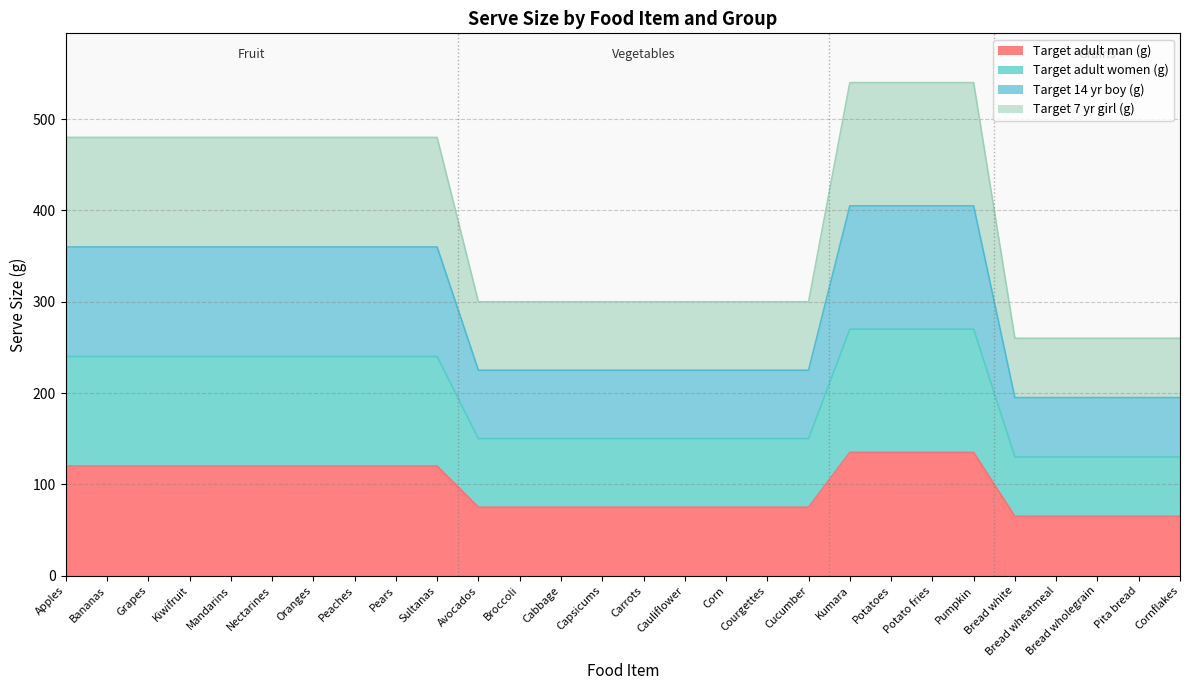

True or false: Target 7 yr girl (g) has a value of 99 at Nectarines.

False